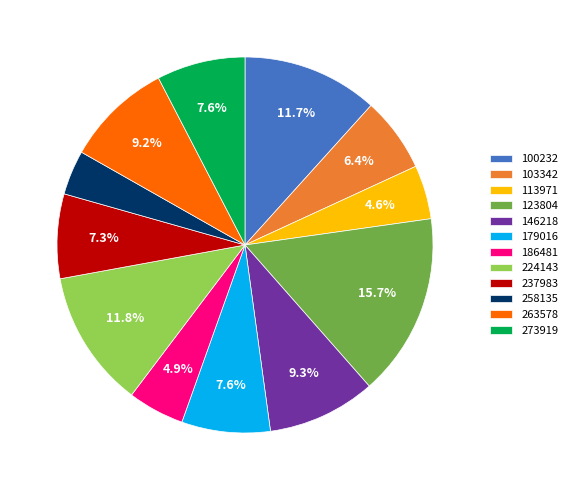

Which slice is the largest?

123804